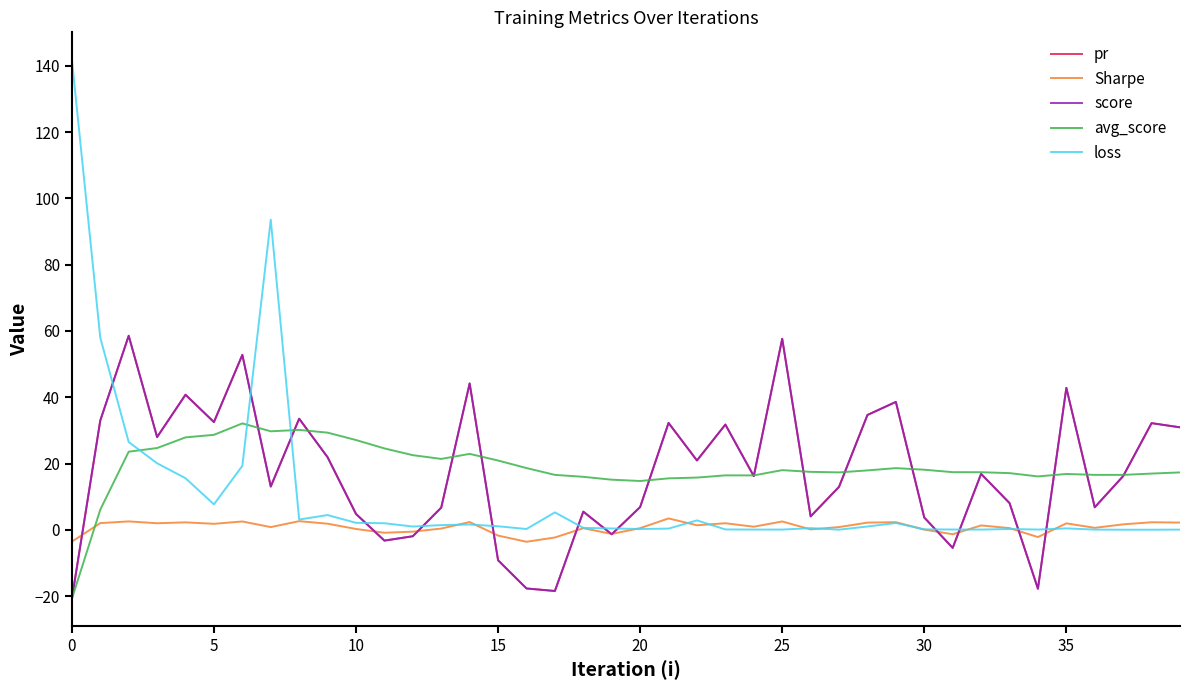

Which series ends up on top after the final intersection of score and pr?

score